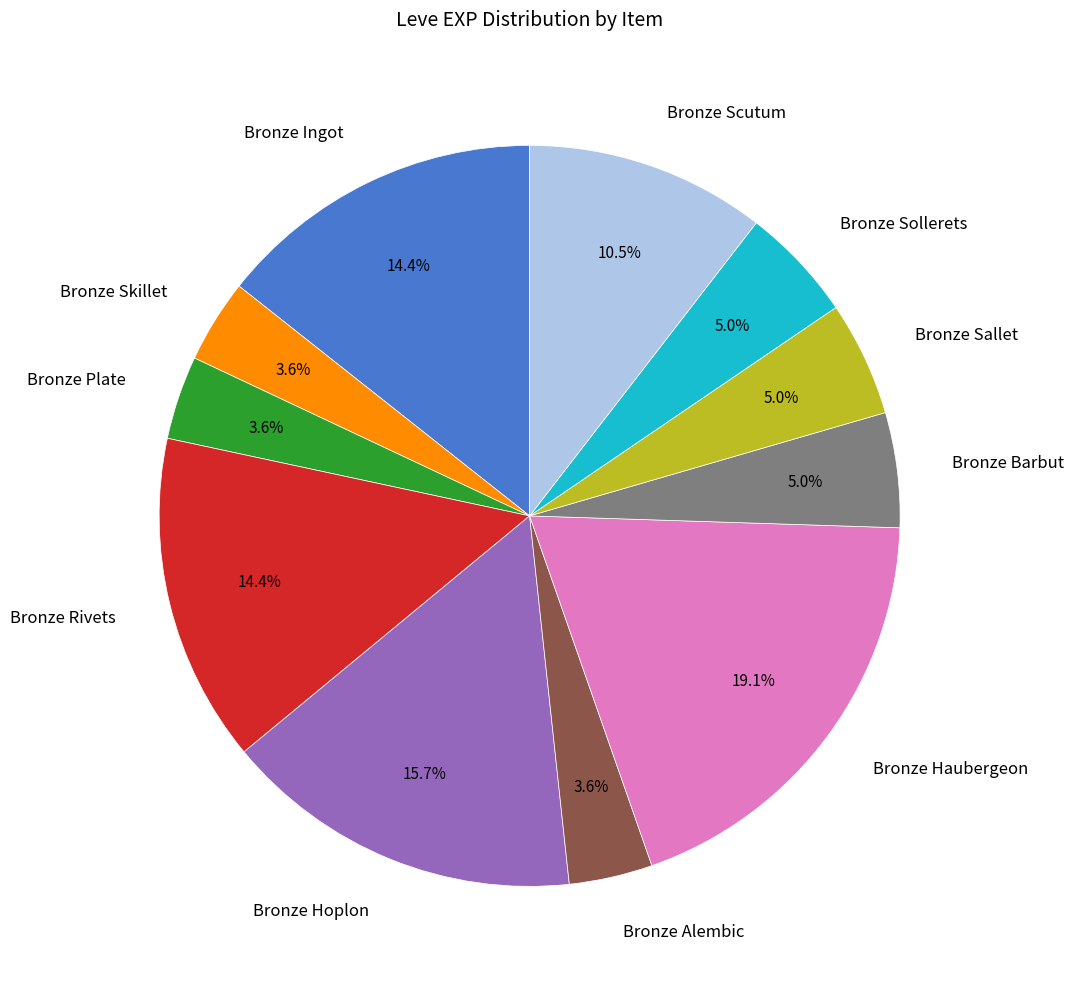

True or false: Bronze Haubergeon accounts for 19% of the total.

True